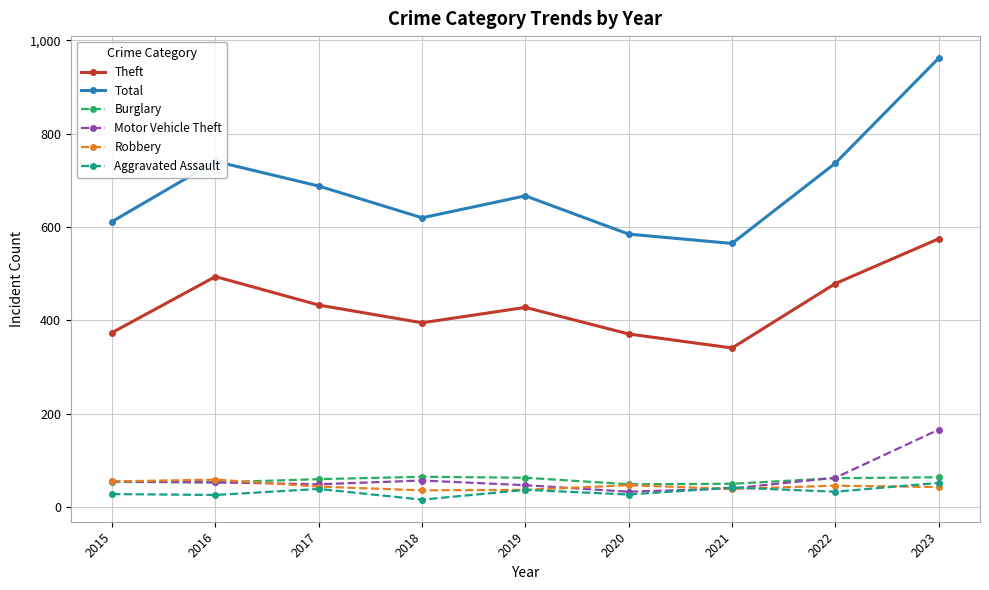

Read the Aggravated Assault value at 2020.

27